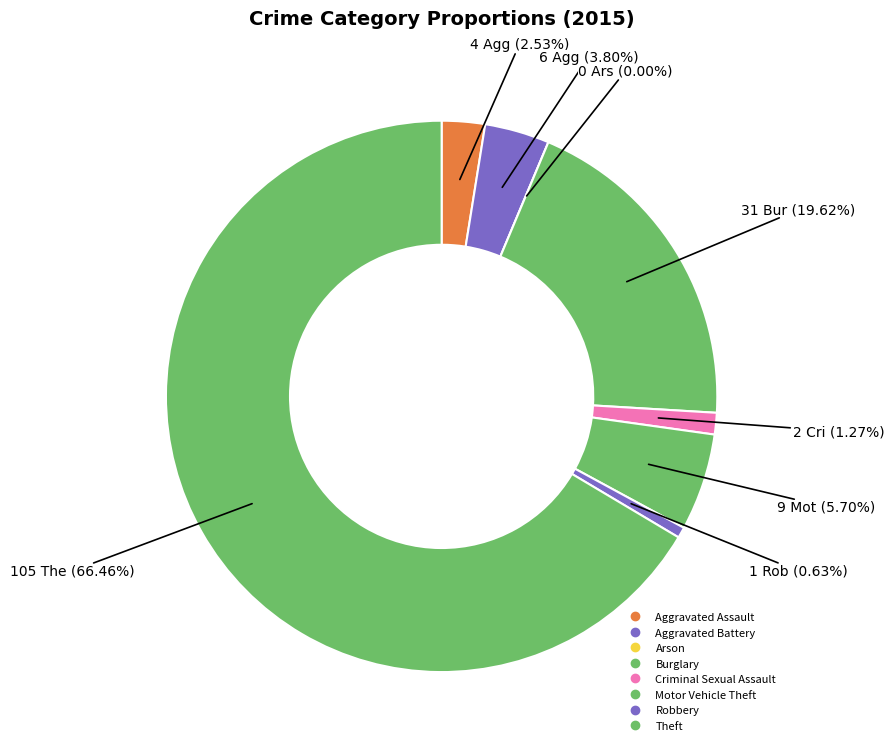

Which slice represents more than half of the pie?

Theft